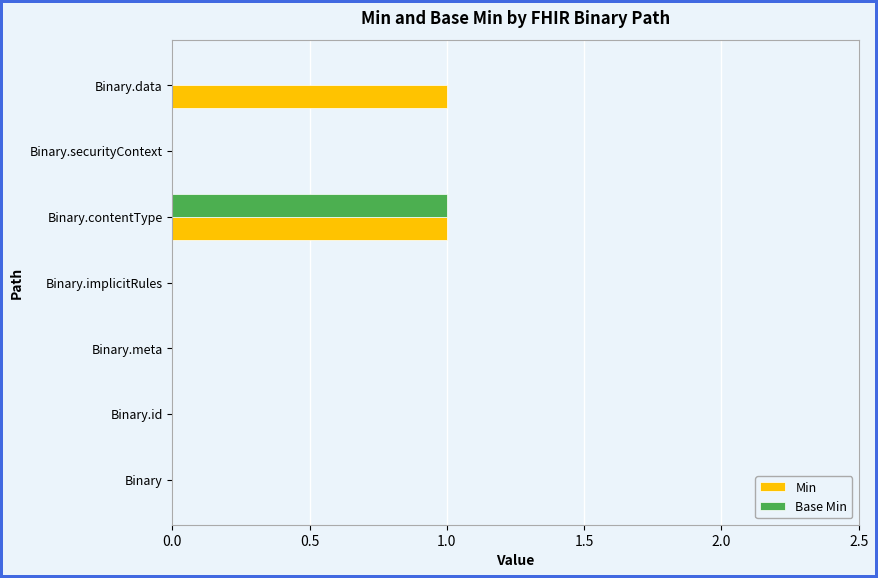

At which label does Base Min reach its peak?

Binary.contentType